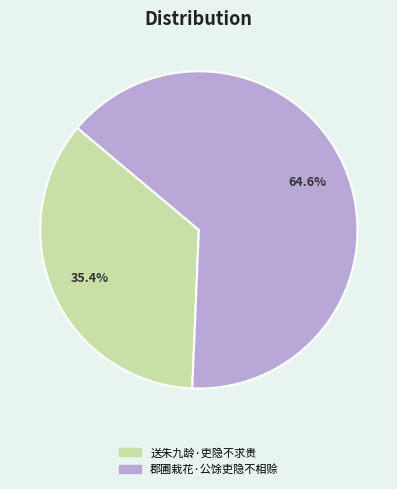

Combined, do 郡圃栽花·公馀吏隐不相赊 and 送朱九龄·吏隐不求贵 account for over 50%?

Yes